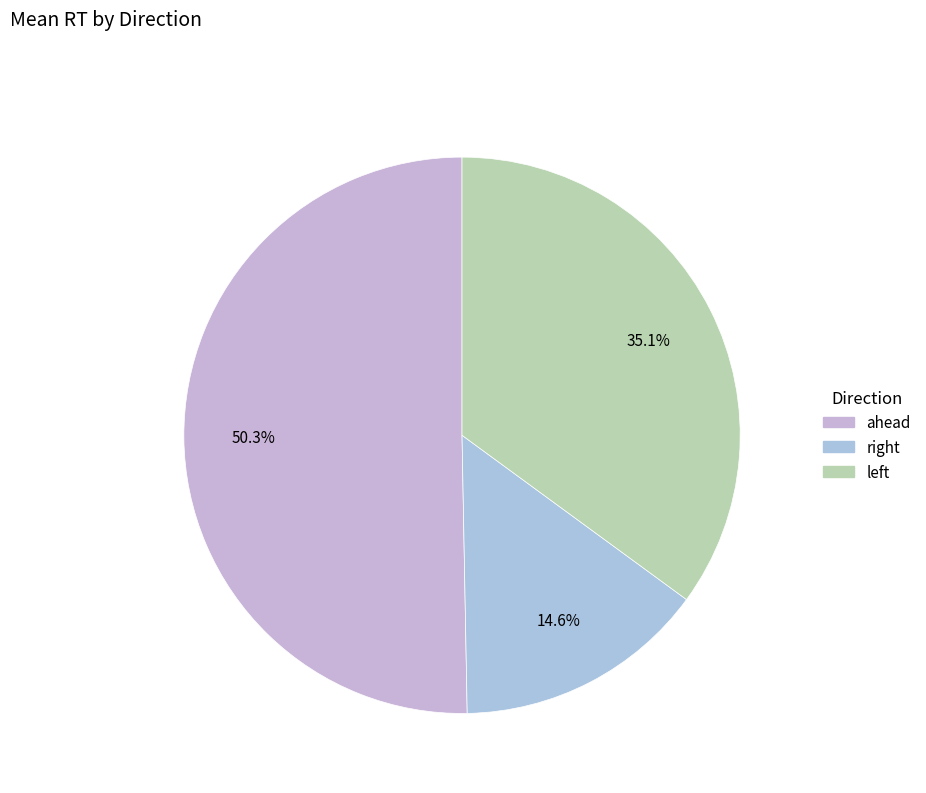

How many slices are in this pie chart?

3